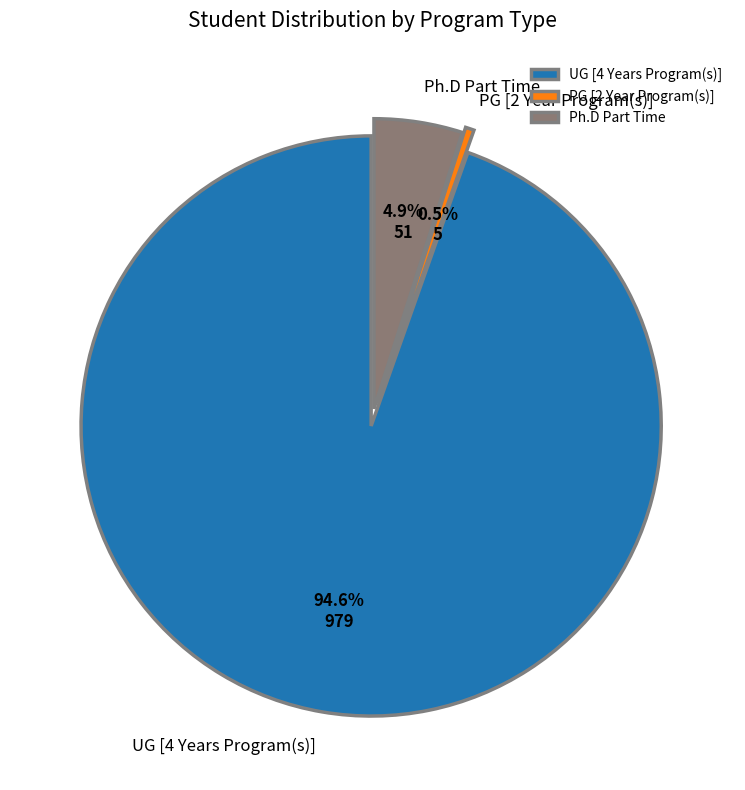

Count the number of slices in the pie.

3